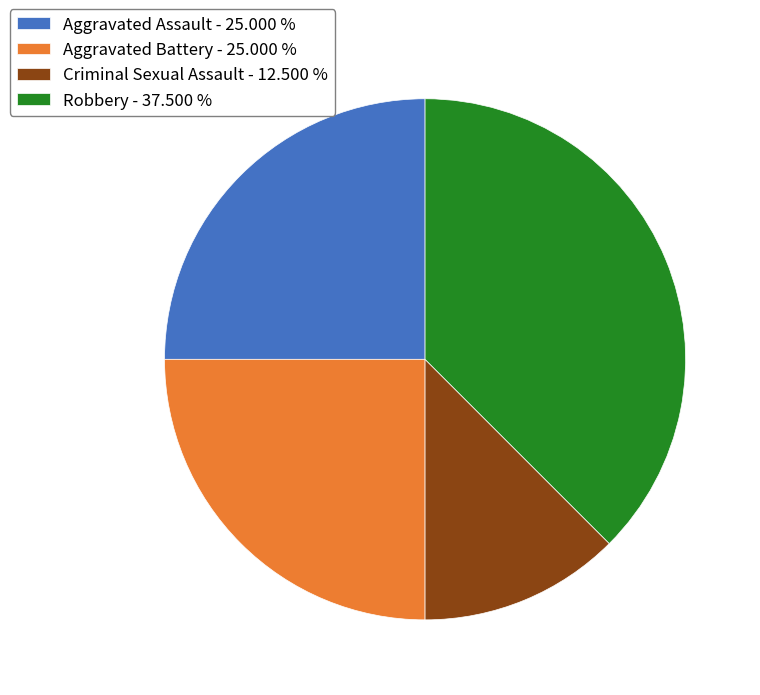

Is there any slice that represents more than half of the pie?

No